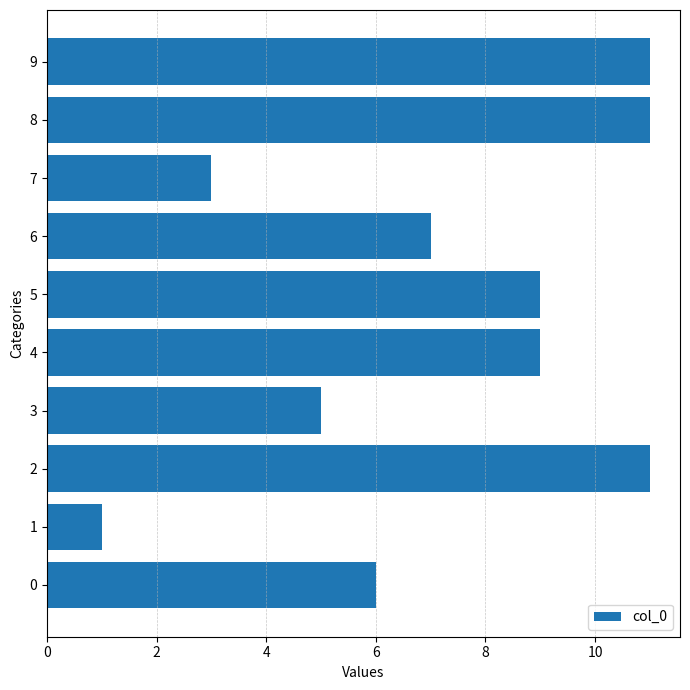

What is the difference between the maximum and minimum values?

10